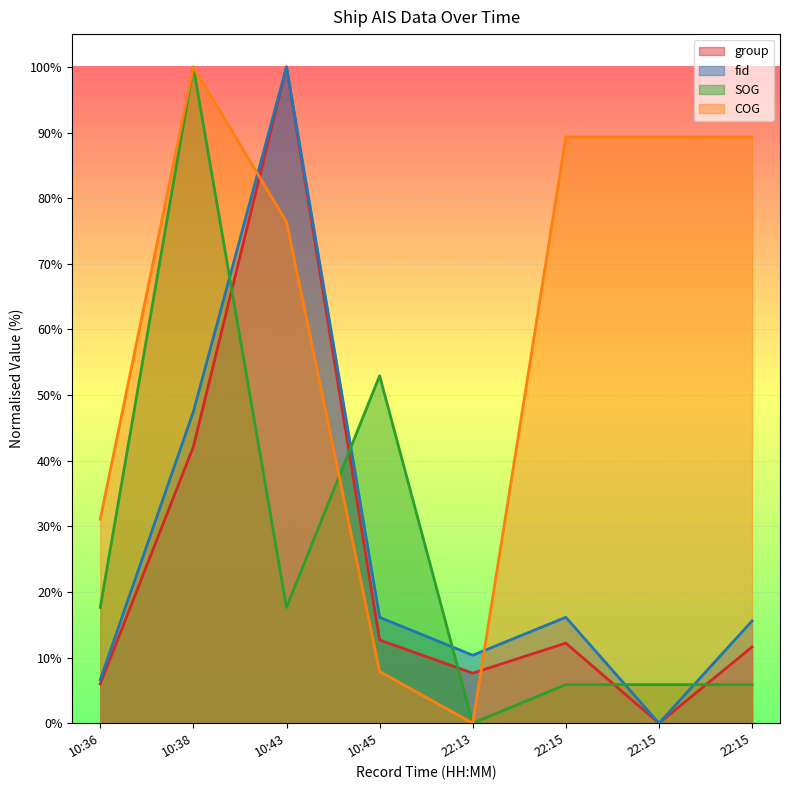

At which category does group reach its first local peak?

10:43